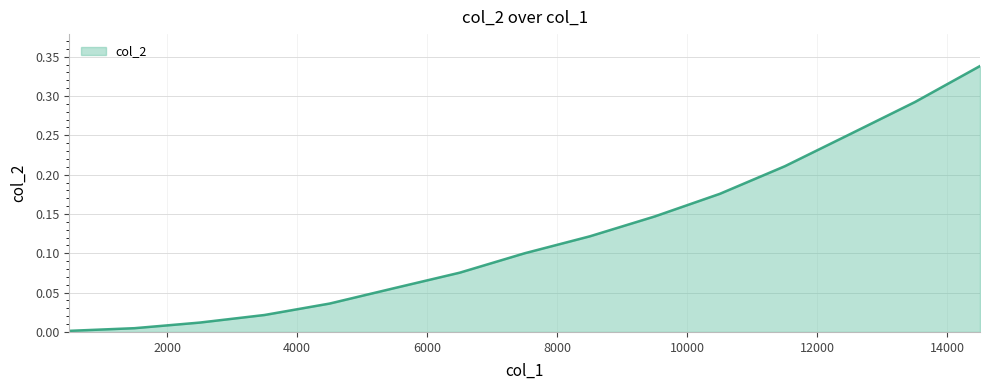

List the labels in order of value, largest first.

14500, 13500, 12500, 11500, 10500, 9500, 8500, 7500, 6500, 5500, 4500, 3500, 2500, 1500, 500